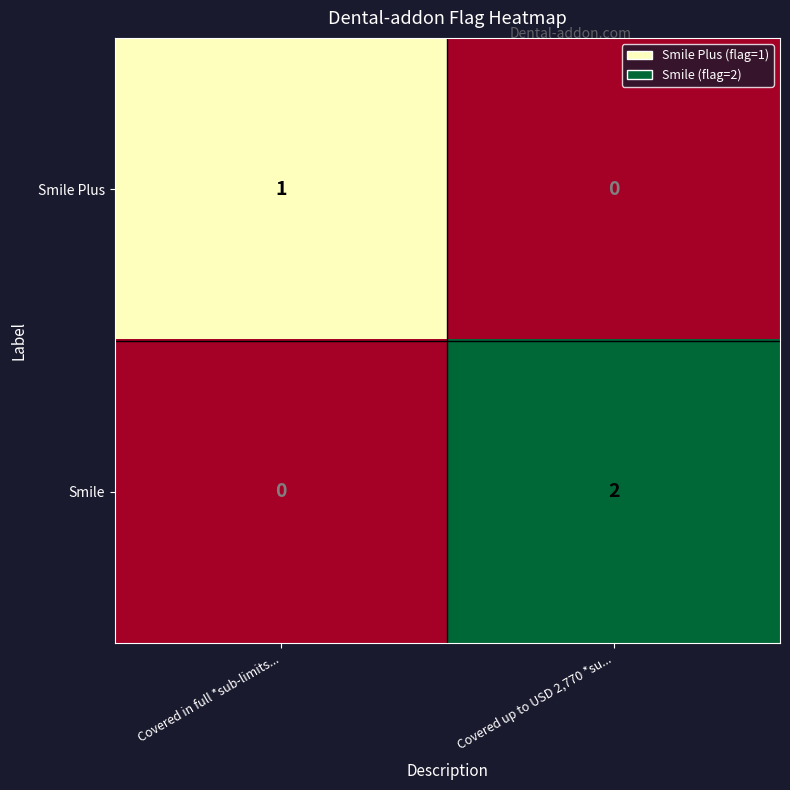

At Covered up to USD 2,770 *su..., list the series in order from largest to smallest.

Smile, Smile Plus